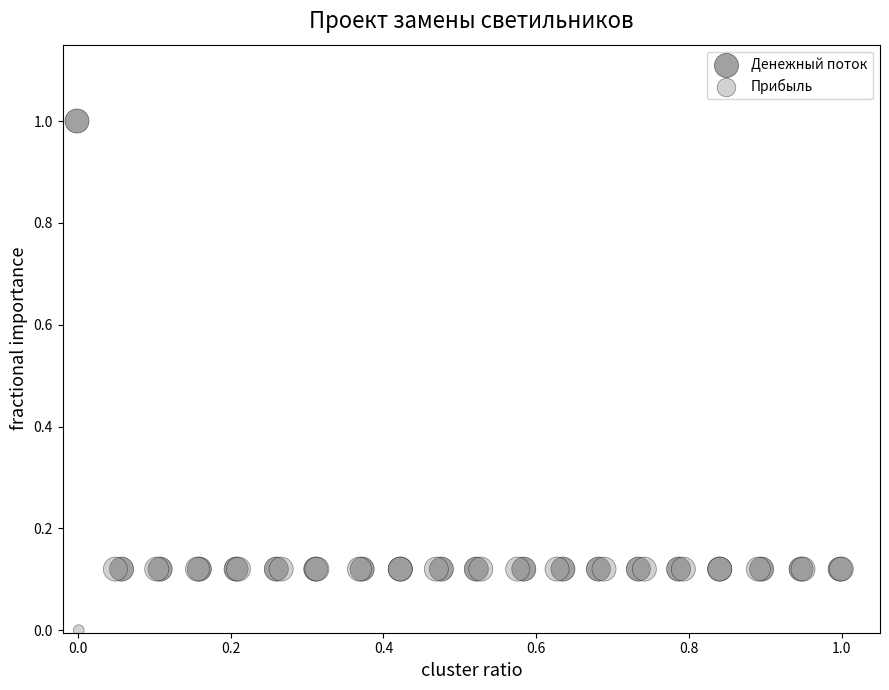

Which series has the largest Y range (max minus min)?

Денежный поток